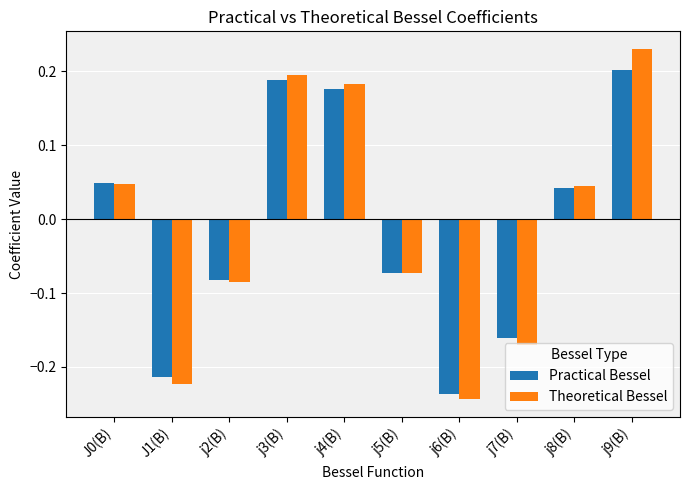

At how many categories does at least one series exceed 0?

5